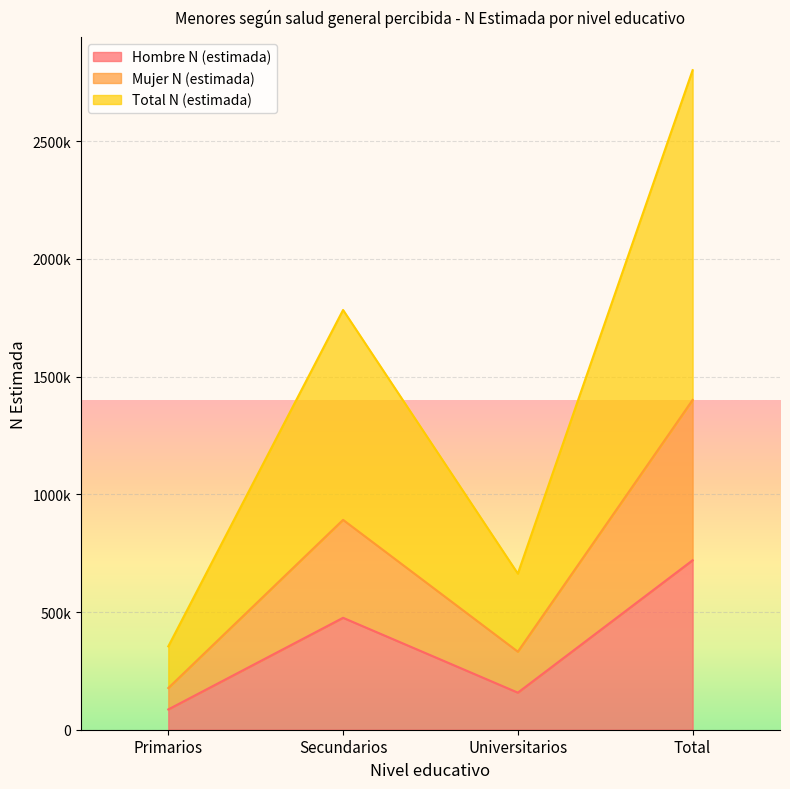

Does the chart display data point markers on the line(s)?

No